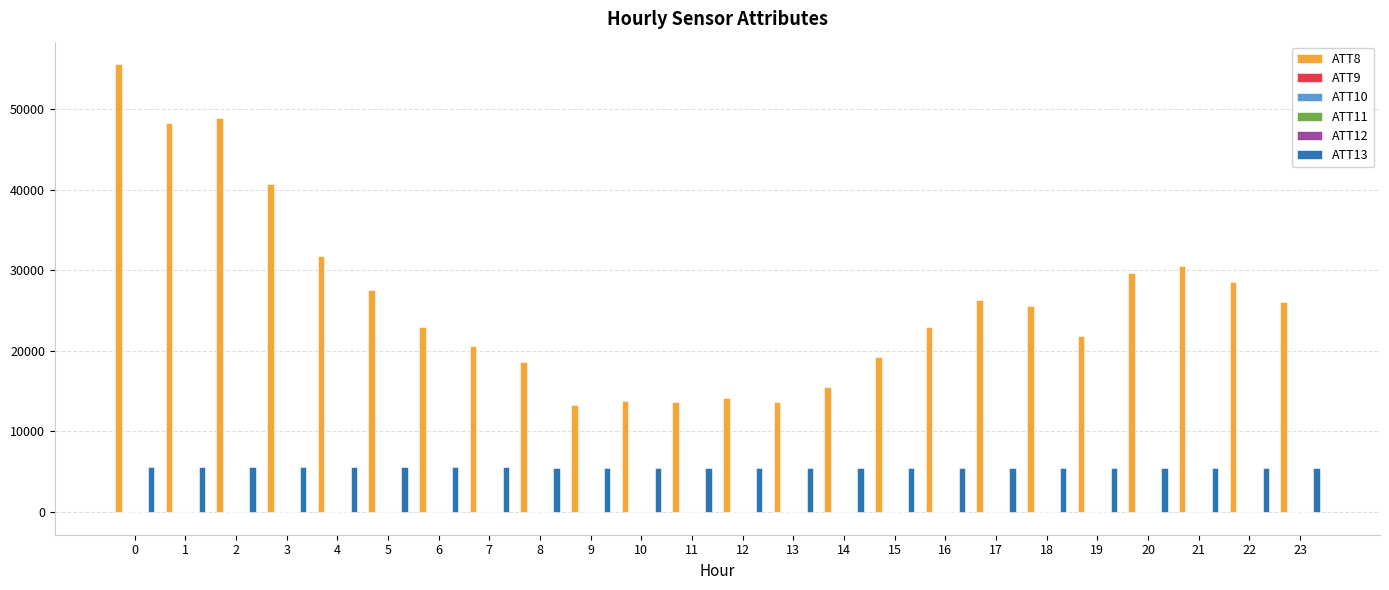

How many groups of bars are there?

24